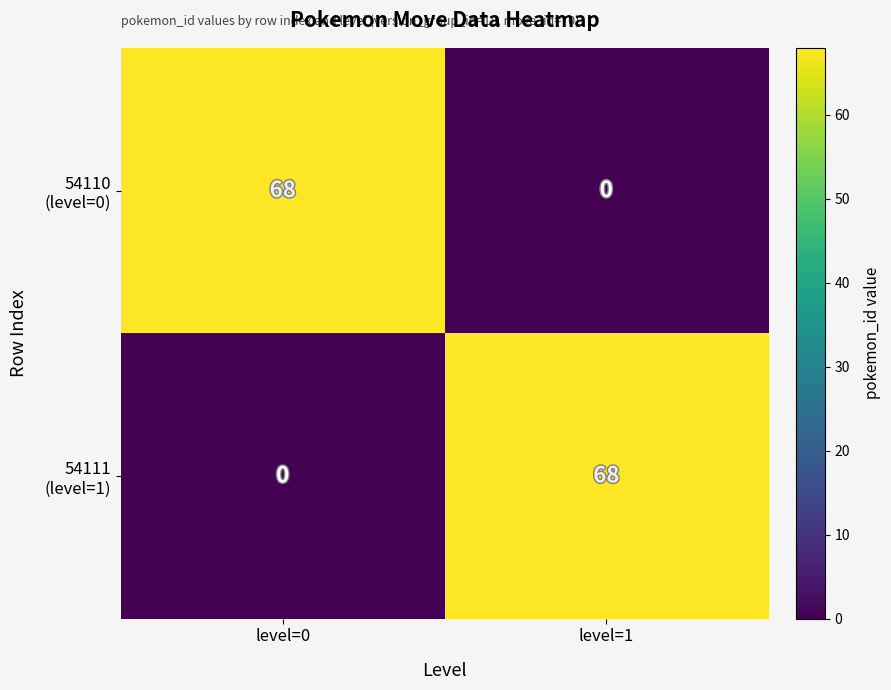

What is the maximum value shown in the chart?

68